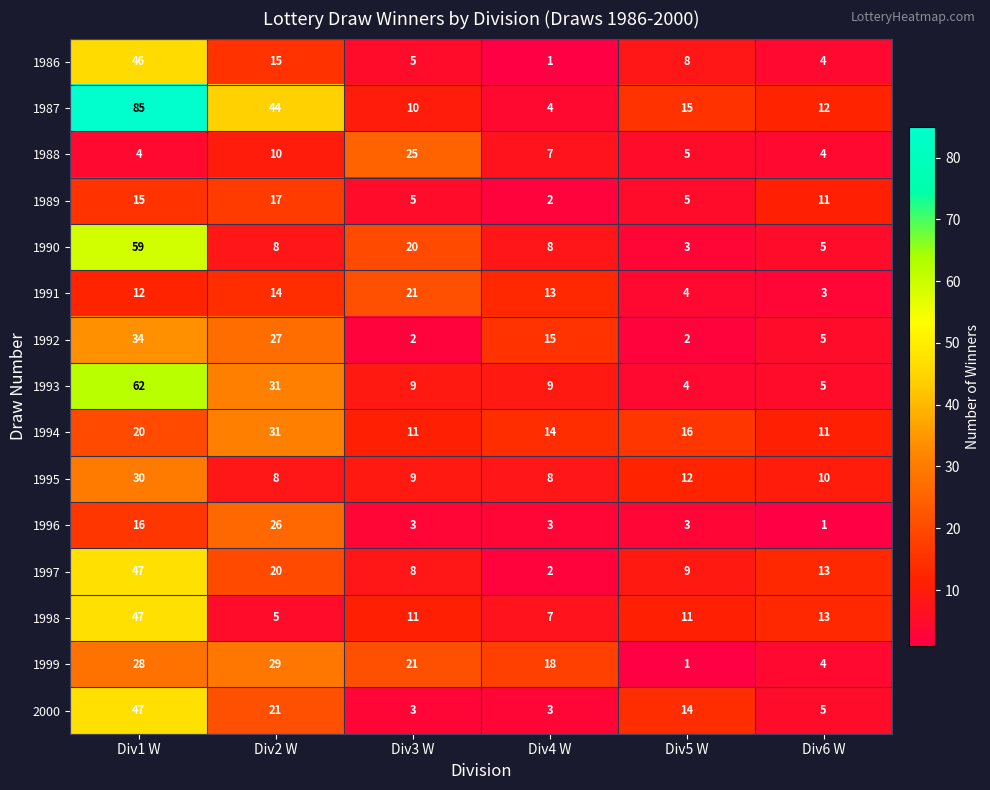

Where does the 1999 series first go above 21?

Div1 W